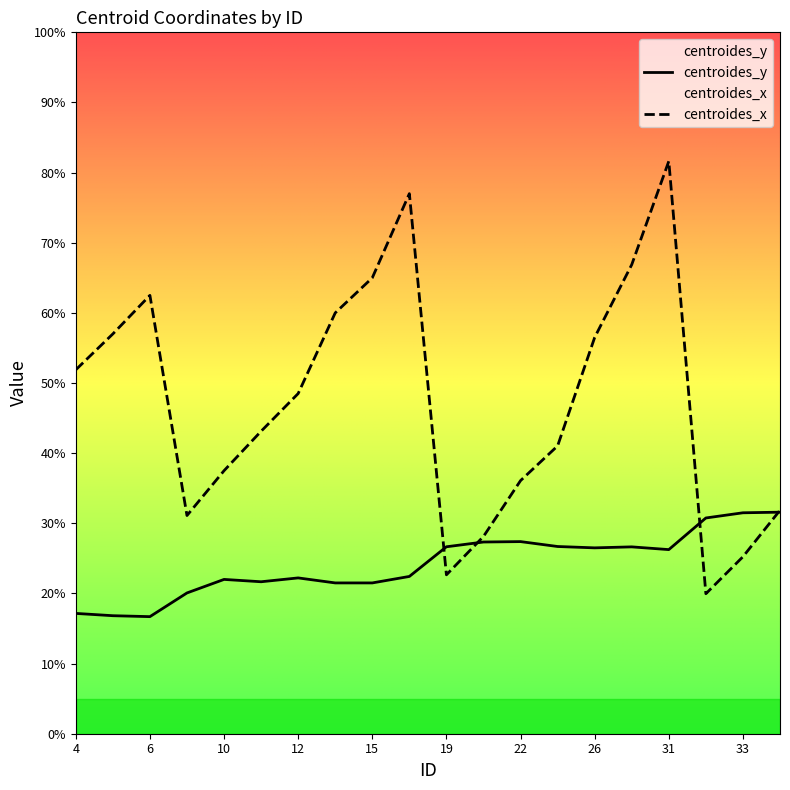

Reading left to right, list all the values displayed in this chart.

centroides_y: 4=17.2	5=16.8	6=16.7	9=20.1	10=22.0	11=21.7	12=22.2	14=21.5	15=21.5	18=22.4	19=26.7	20=27.3	22=27.4	23=26.7	26=26.5	28=26.6	31=26.2	32=30.8	33=31.5	34=31.6
centroides_x: 4=51.9	5=57.0	6=62.5	9=31.1	10=37.5	11=43.1	12=48.5	14=60.0	15=65.0	18=77.0	19=22.7	20=28.1	22=36.1	23=41.0	26=56.5	28=66.9	31=81.6	32=20.0	33=25.2	34=31.9